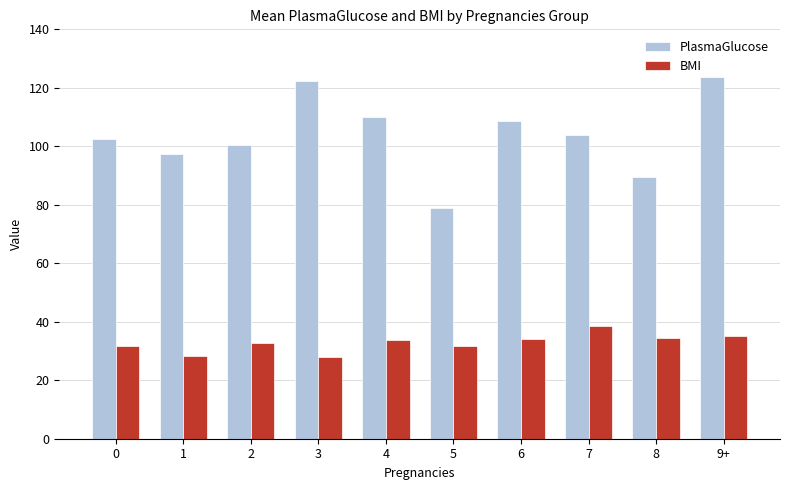

Is it true that PlasmaGlucose equals 27.9 at 4?

False